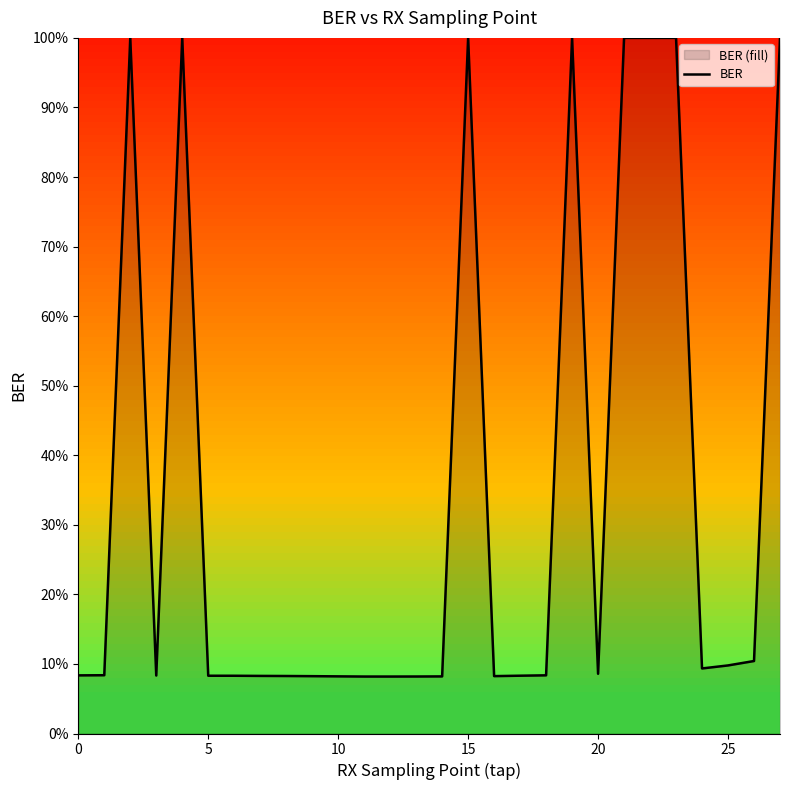

What is the greatest value displayed?

1.0